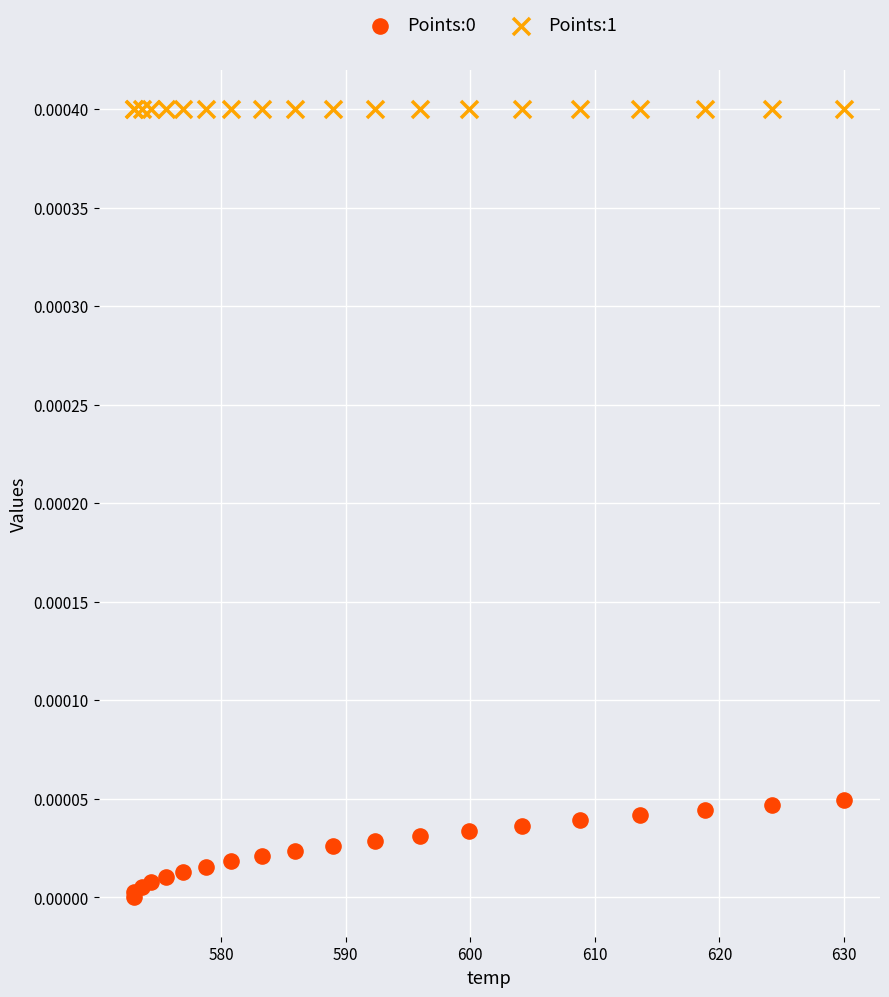

Which series reaches the maximum Y coordinate?

Points:1